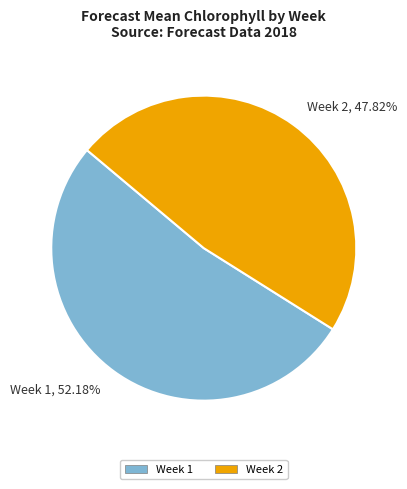

Is there any slice that represents more than half of the pie?

Yes